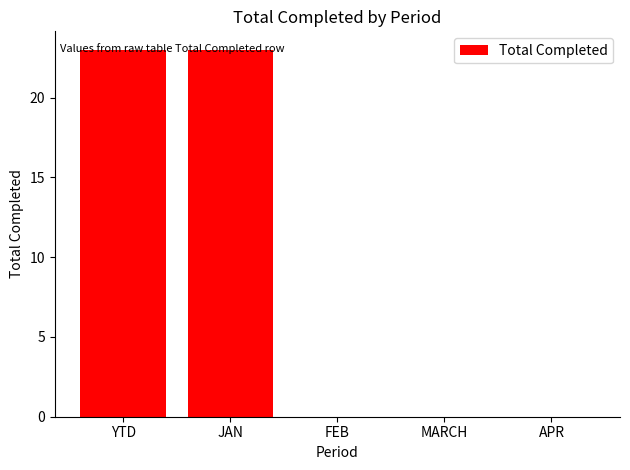

Between APR and YTD, which is larger?

YTD